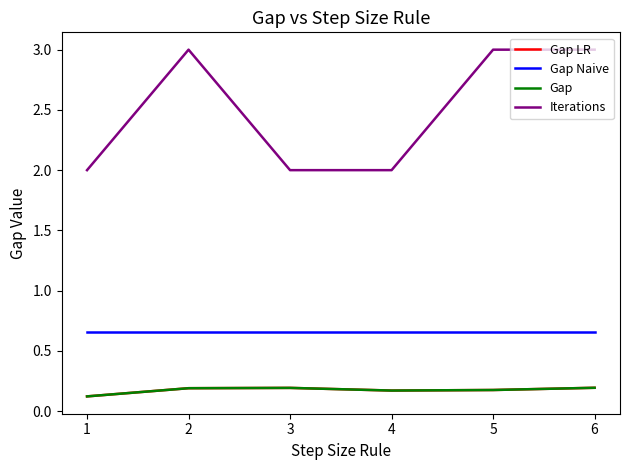

Which series has the widest spread of values?

Iterations